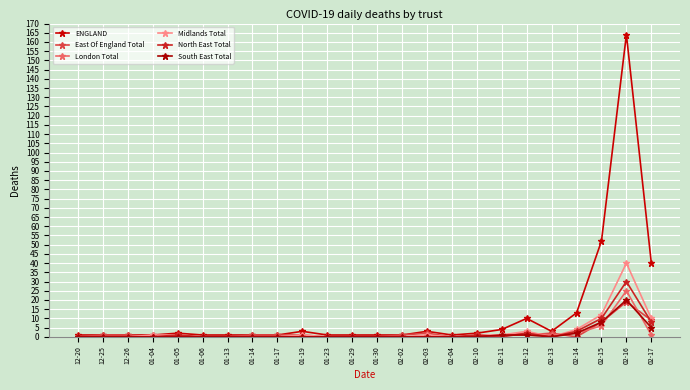

Which has a higher value, 01-04 or 02-12?

02-12